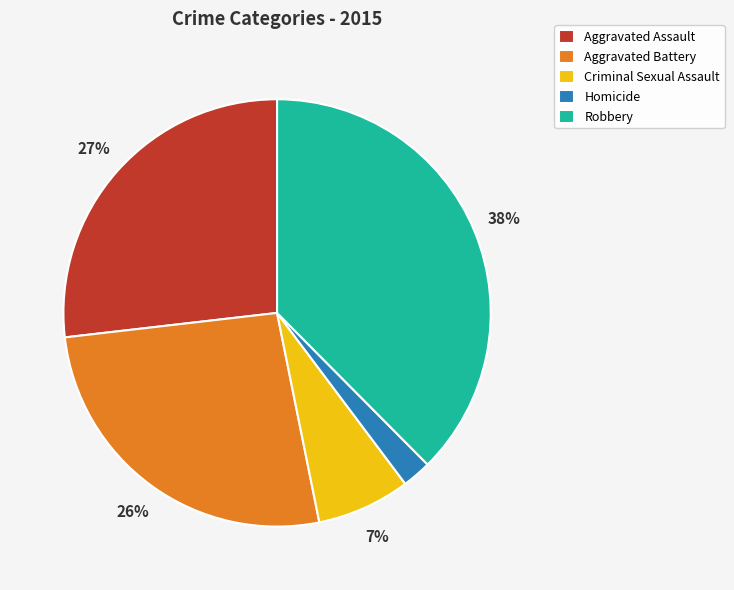

Is there any slice that represents more than half of the pie?

No